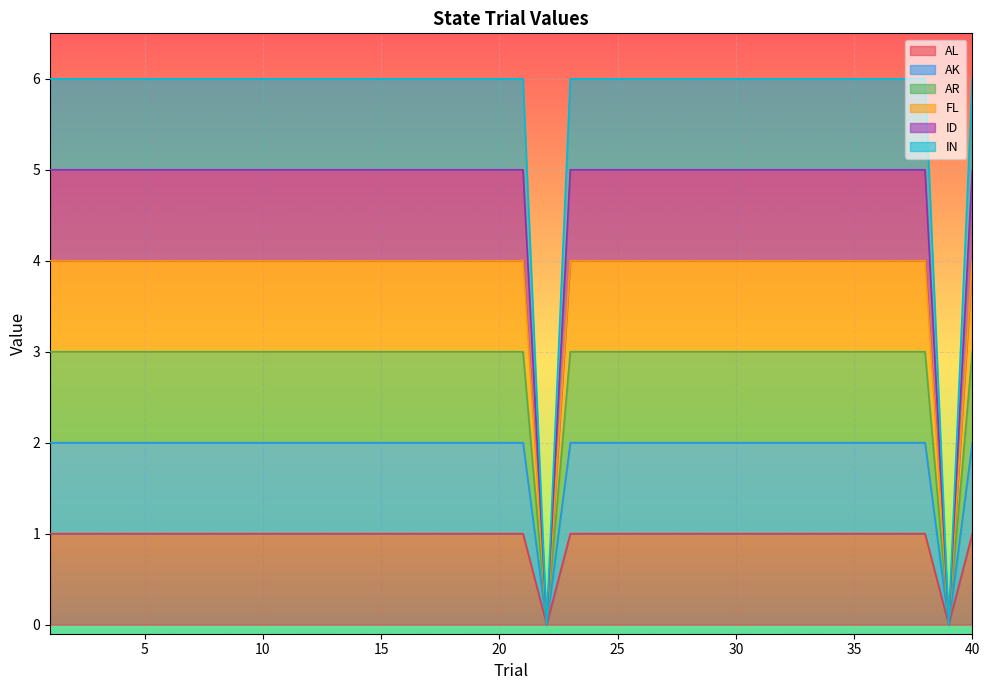

What is the average value of the IN series?

6